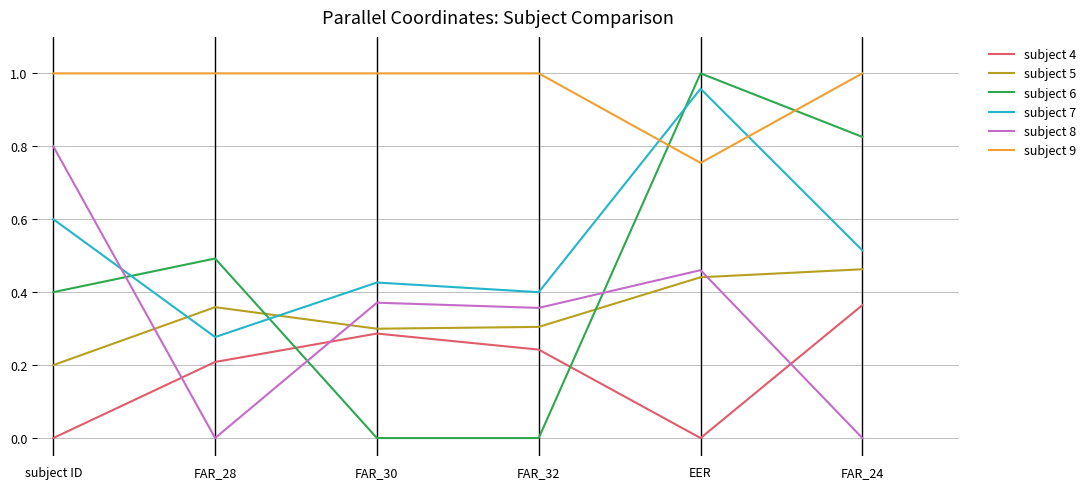

Rank the series at subject ID from highest to lowest value.

subject 9, subject 8, subject 7, subject 6, subject 5, subject 4